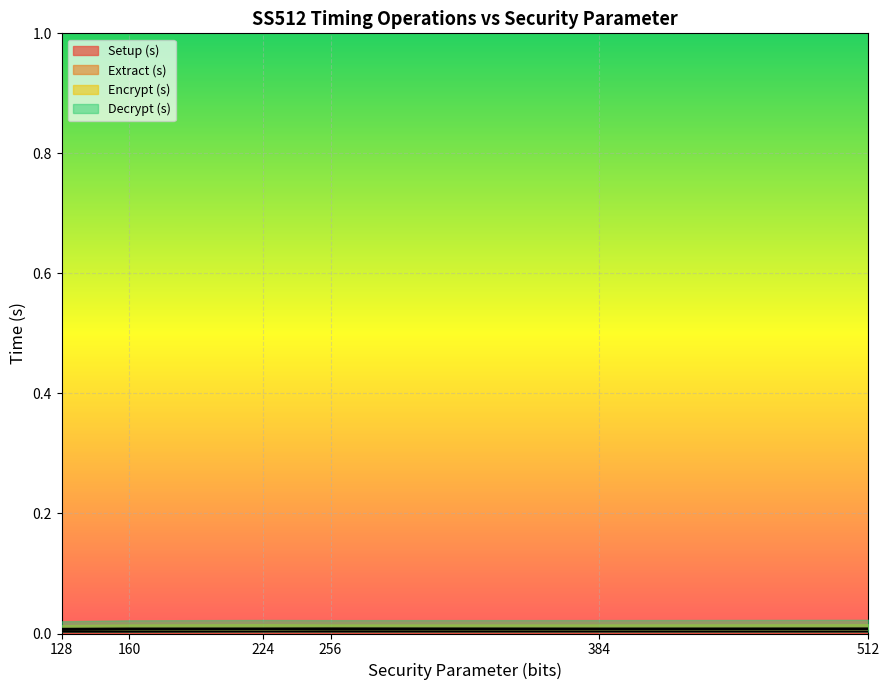

True or false: Decrypt (s) and Encrypt (s) intersect in this chart.

False